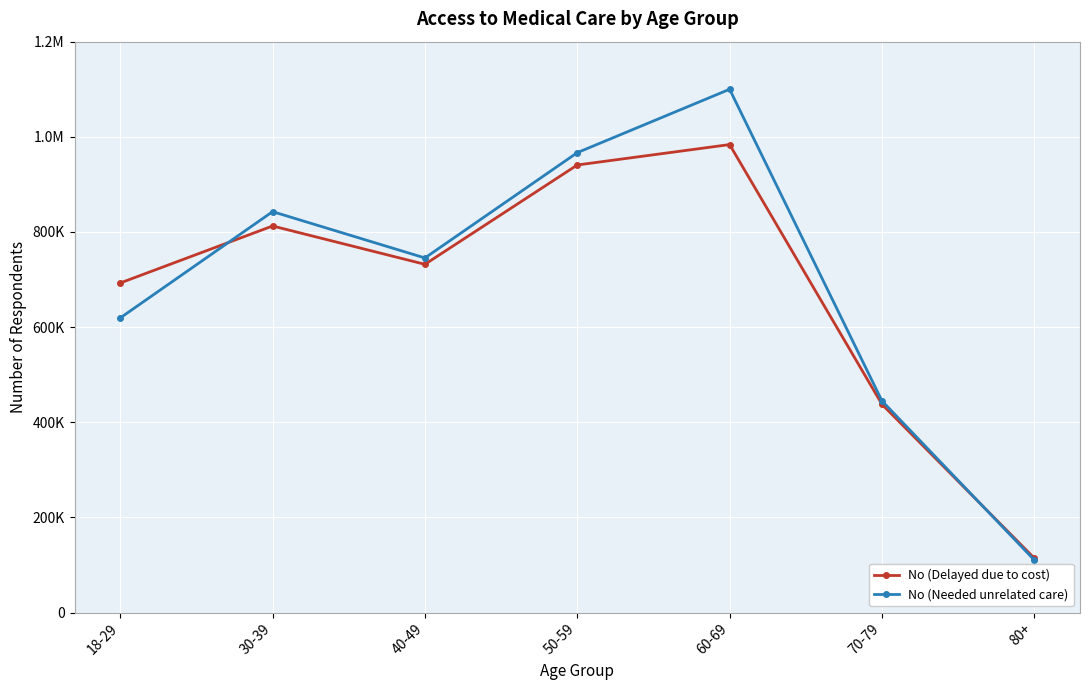

List the labels in order of No (Needed unrelated care) value, smallest first.

80+, 70-79, 18-29, 40-49, 30-39, 50-59, 60-69